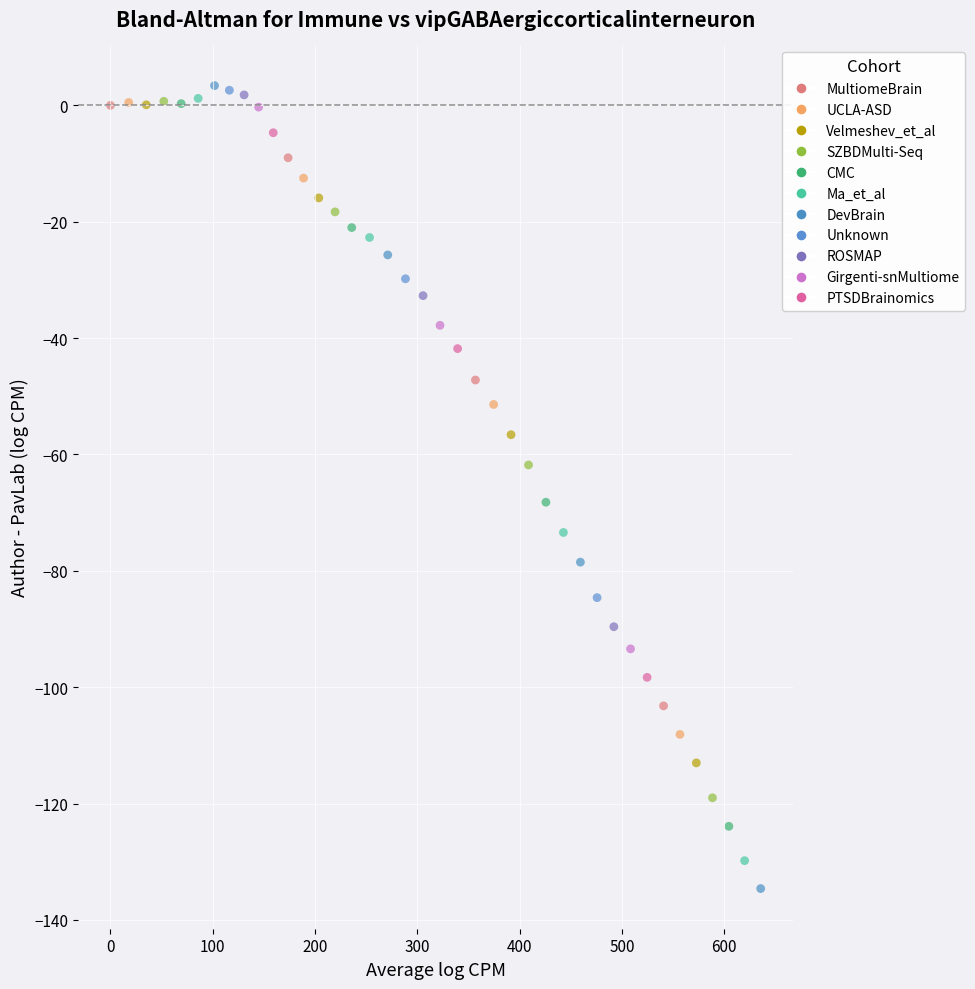

What is the range of Y values (max minus min)?

138.0